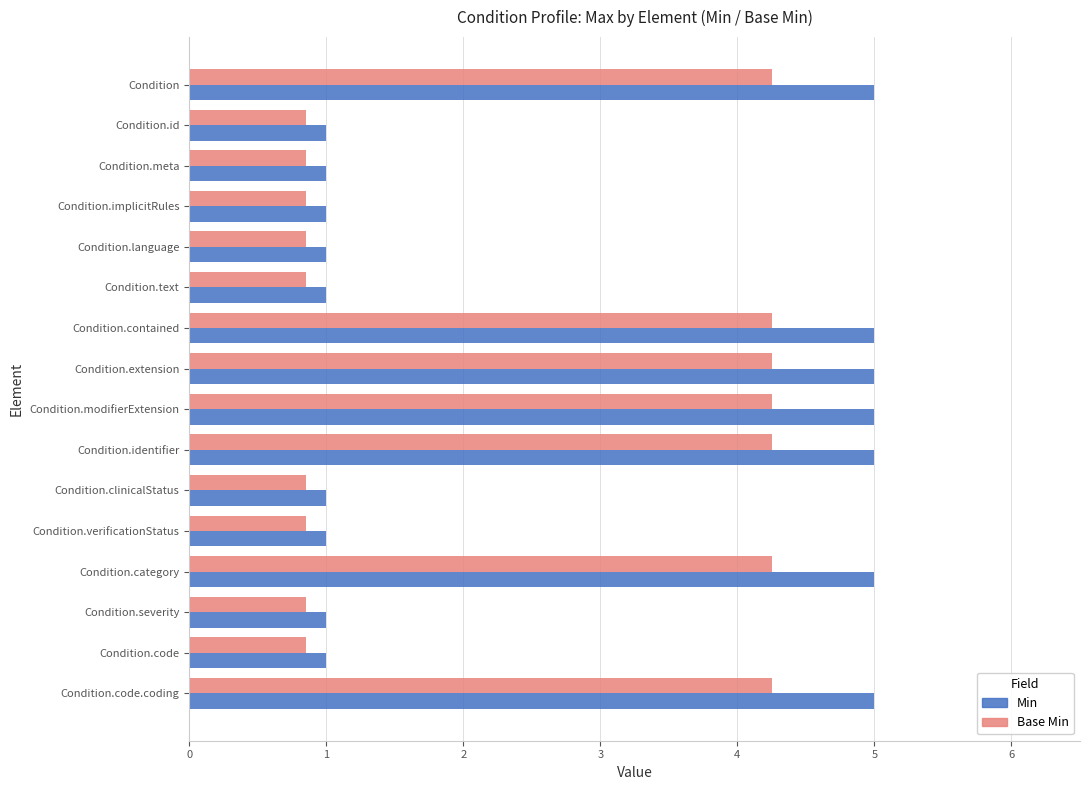

What are all the series names shown in the legend?

Min, Base Min